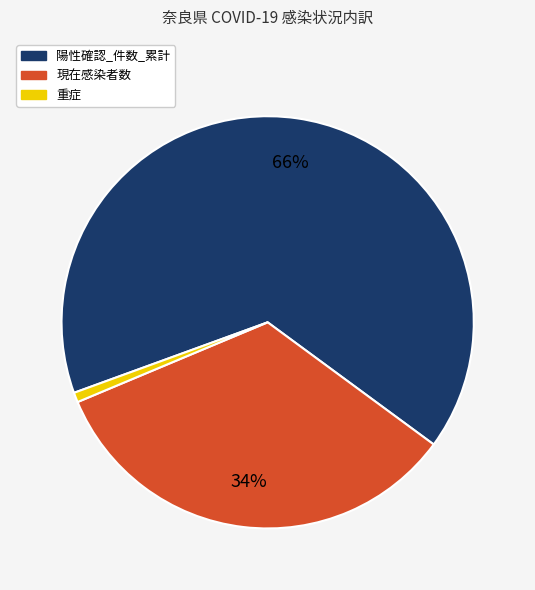

Which slice represents more than half of the pie?

陽性確認_件数_累計